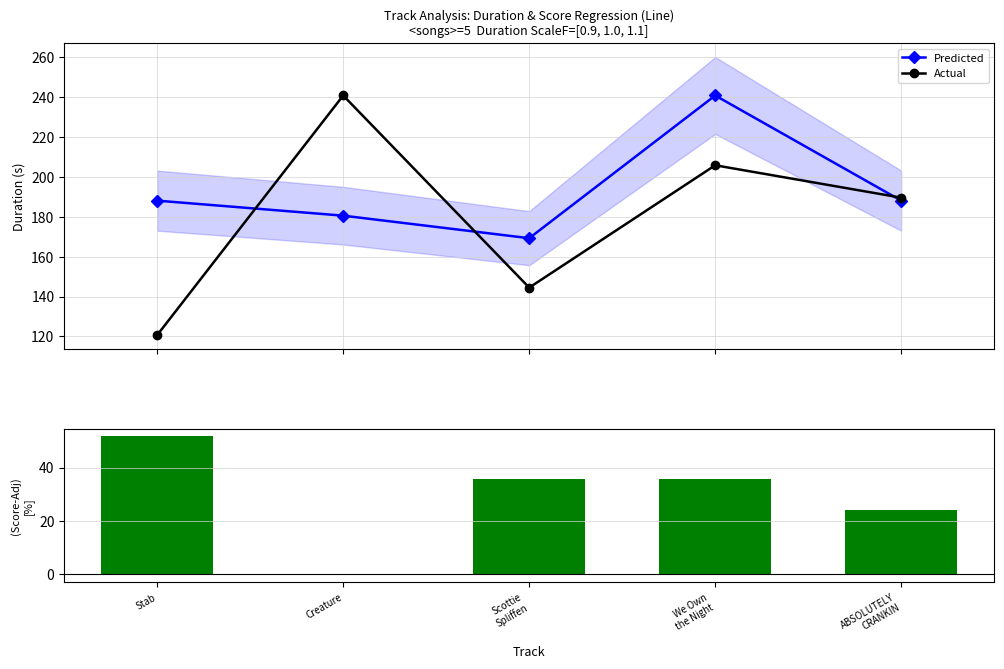

List the labels in order of (Score-Dur%)/Score value, largest first.

Stab, Scottie
Spliffen, We Own
the Night, ABSOLUTELY
CRANKIN, Creature